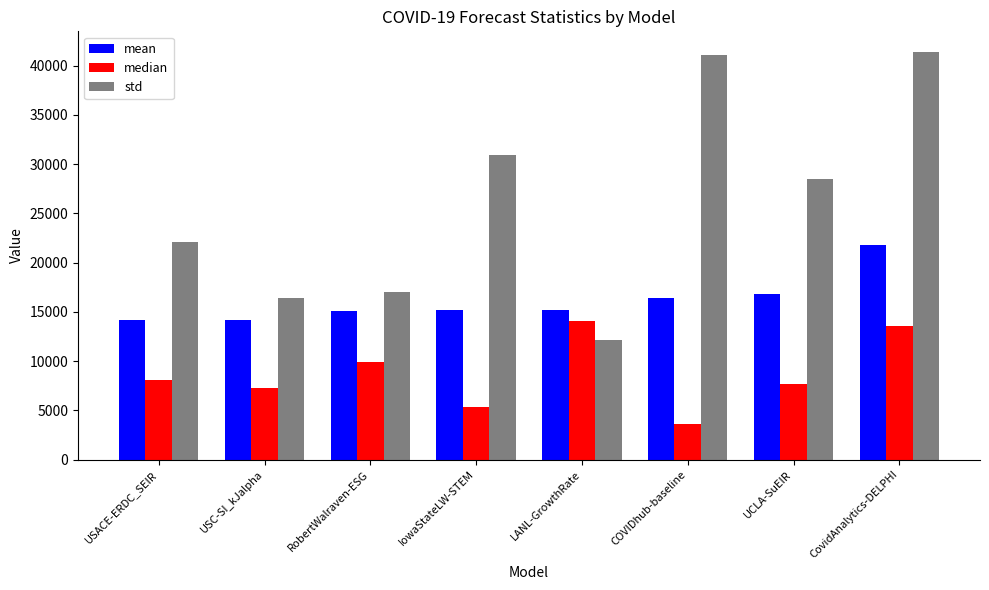

What is the sum of all mean values?

128952.9